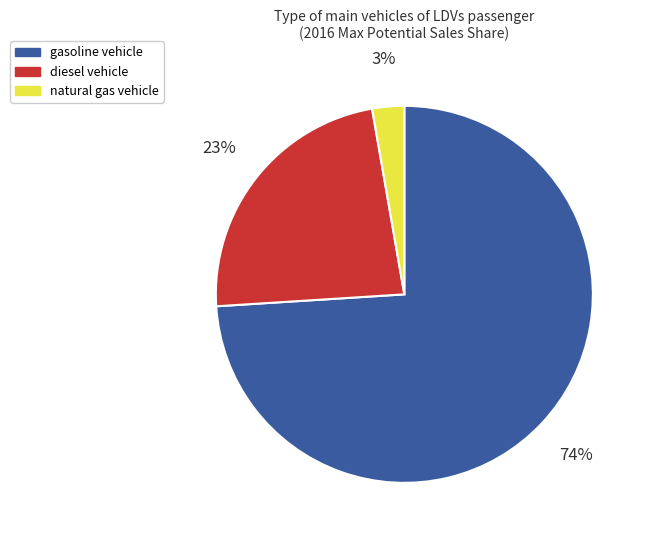

Do diesel vehicle and gasoline vehicle together represent more than half of the pie?

Yes